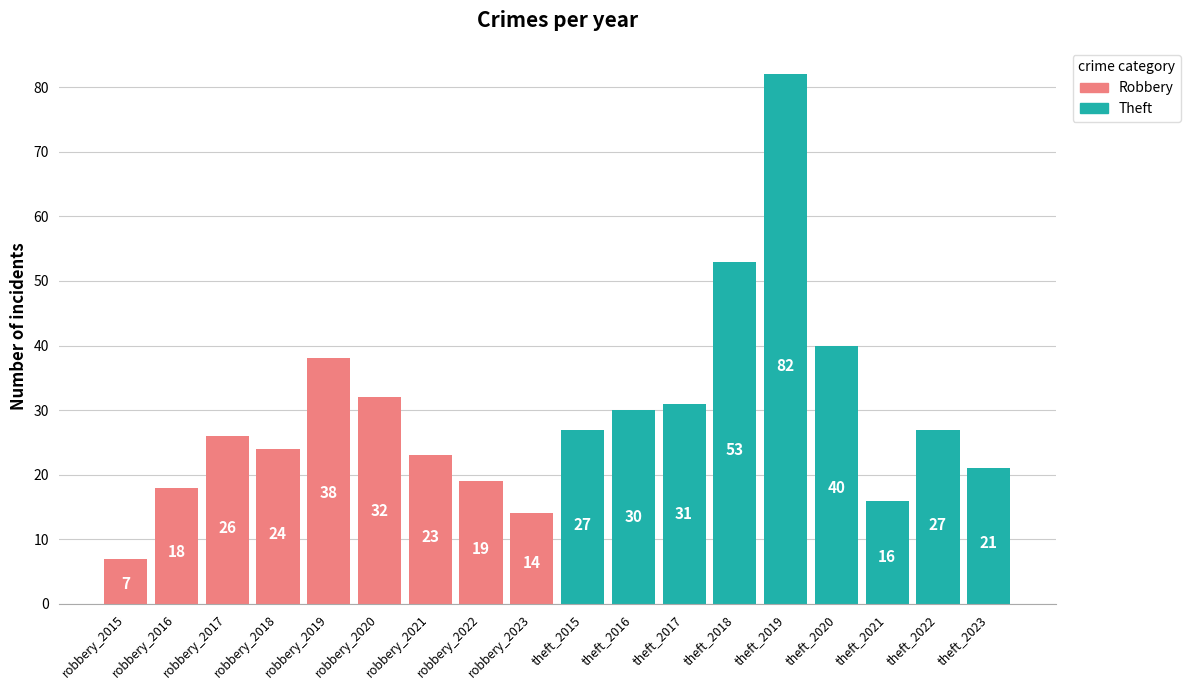

What is the average value of the Theft series?

36